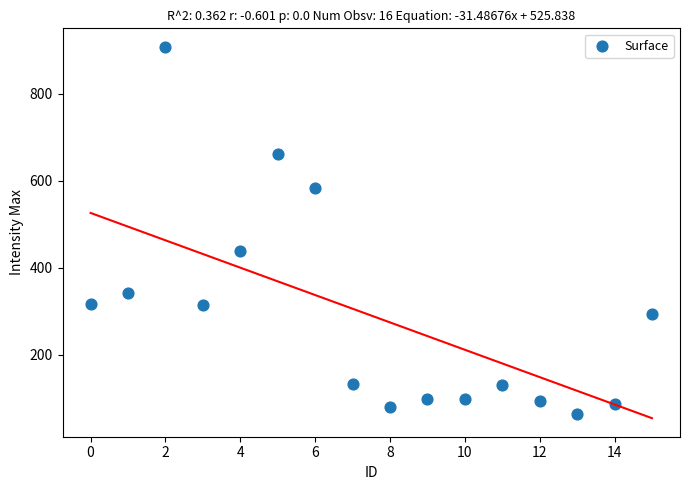

What is the range of Y values (max minus min)?

845